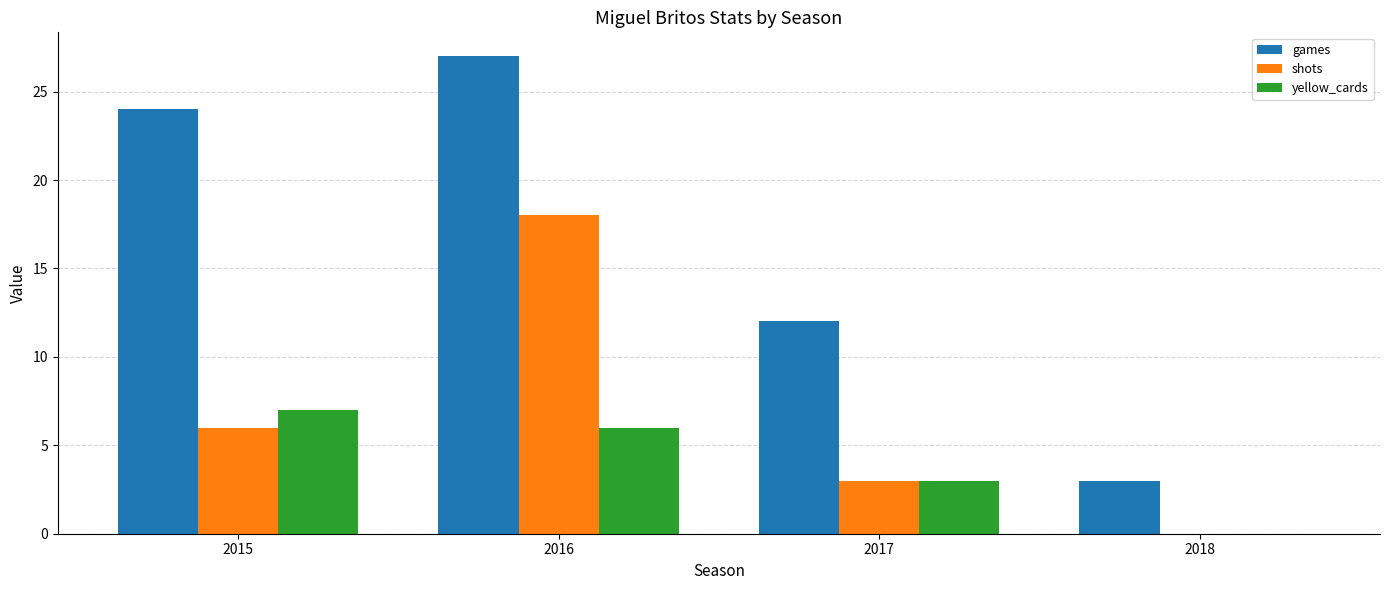

Where is shots nearest to the value 9?

2015